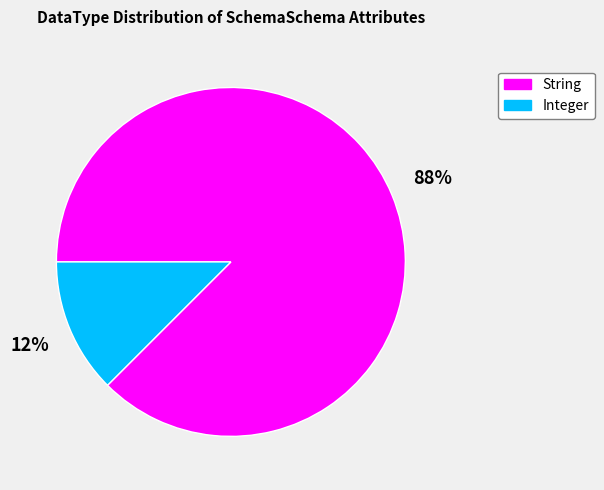

How many slices are in this pie chart?

2